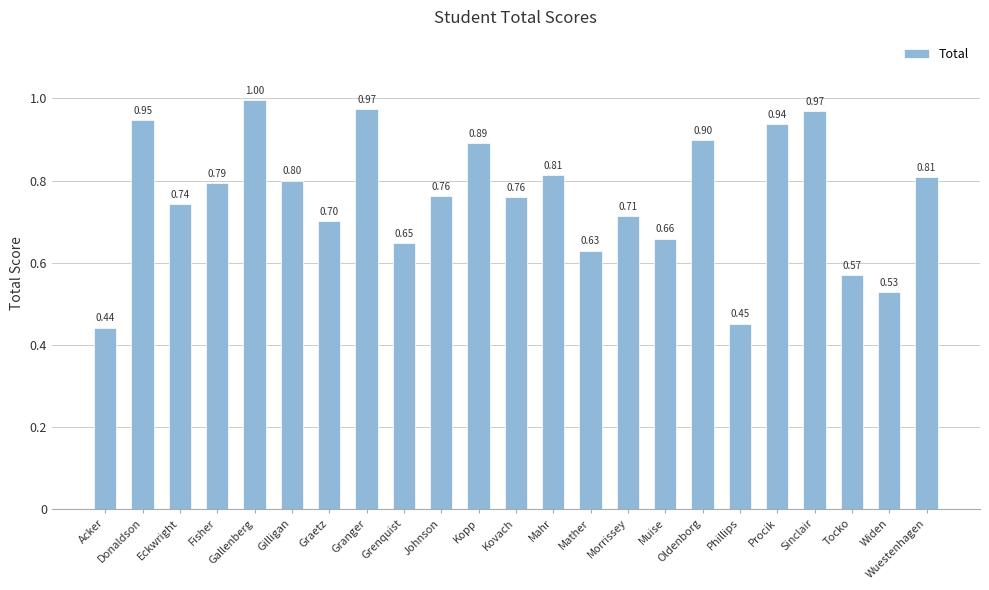

What is the difference between the values at Gallenberg and Mahr?

0.2